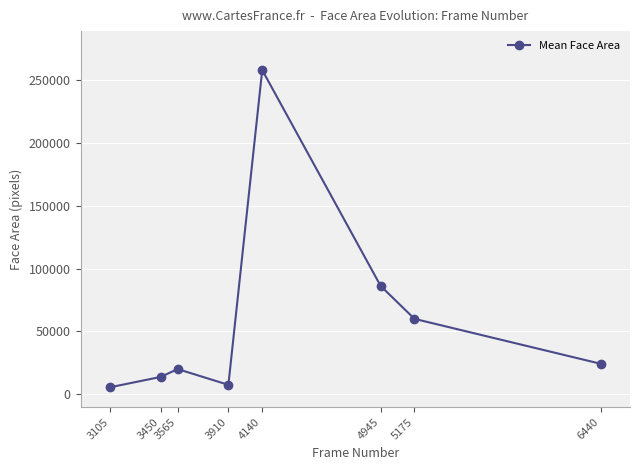

What is the greatest value displayed?

257556